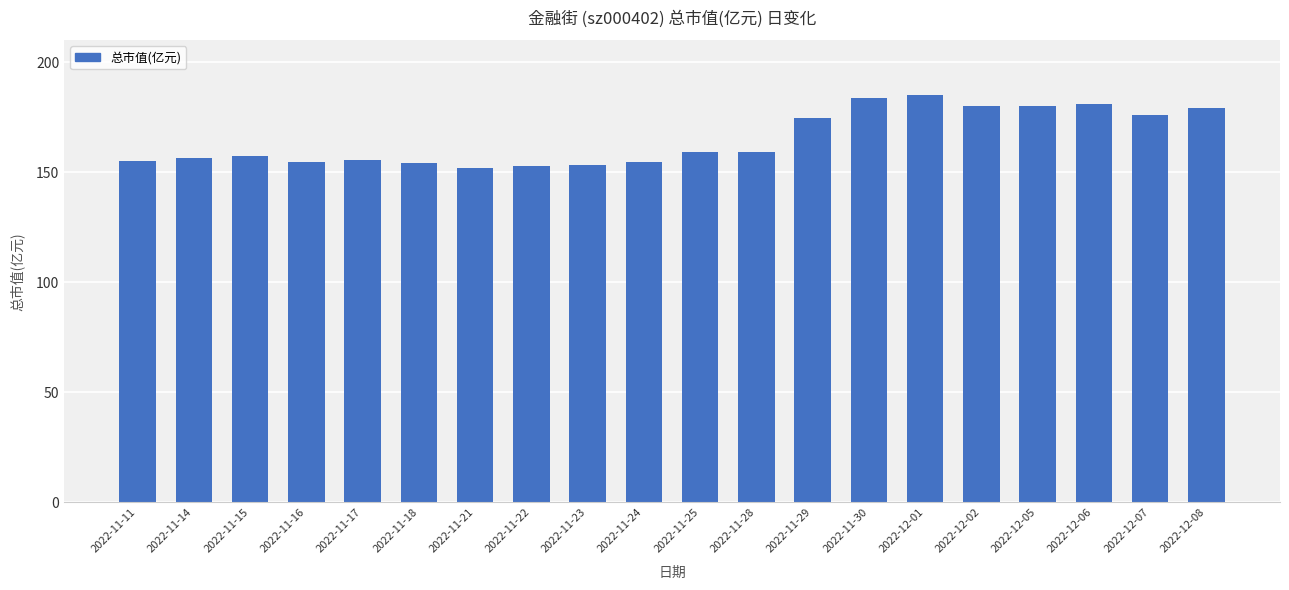

What is the minimum value shown in the chart?

151.8